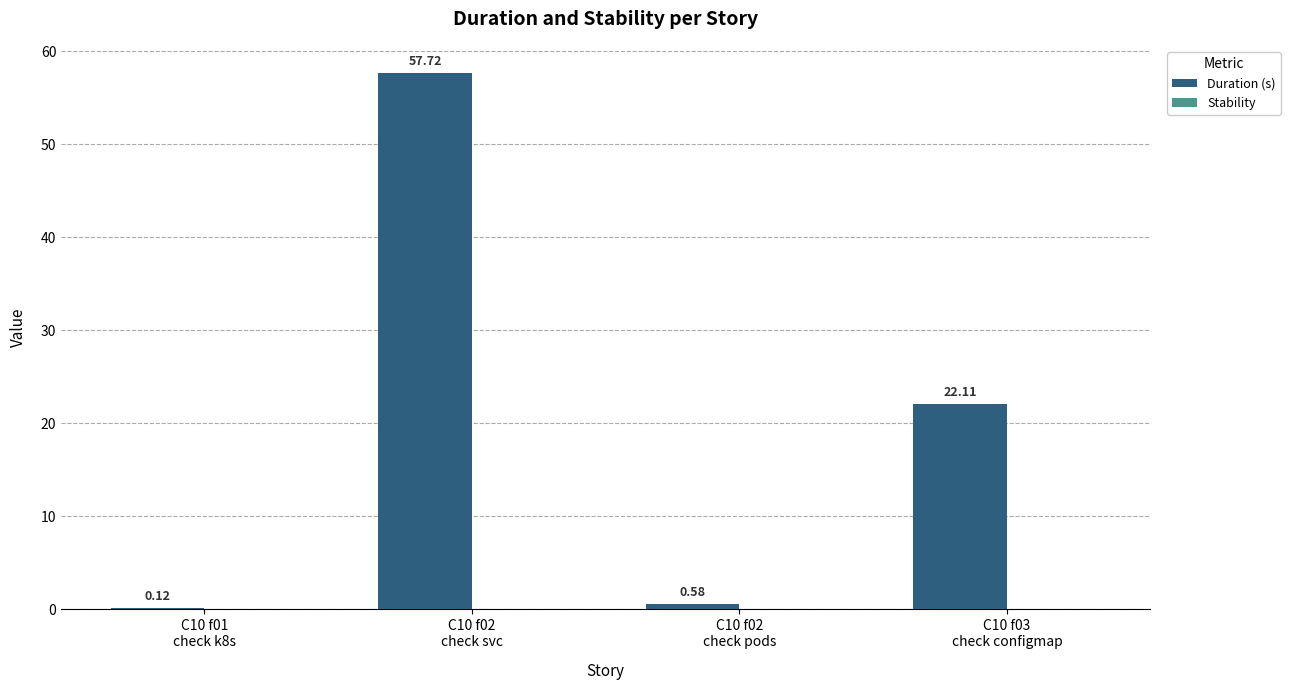

Count the number of data series in this chart.

1